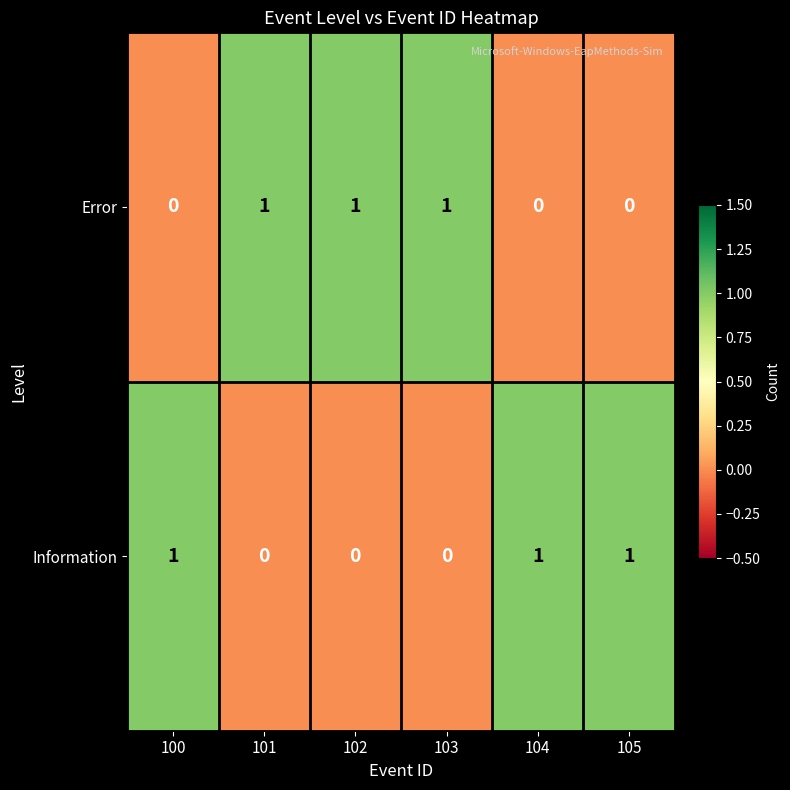

What is the sum of all Information values?

3